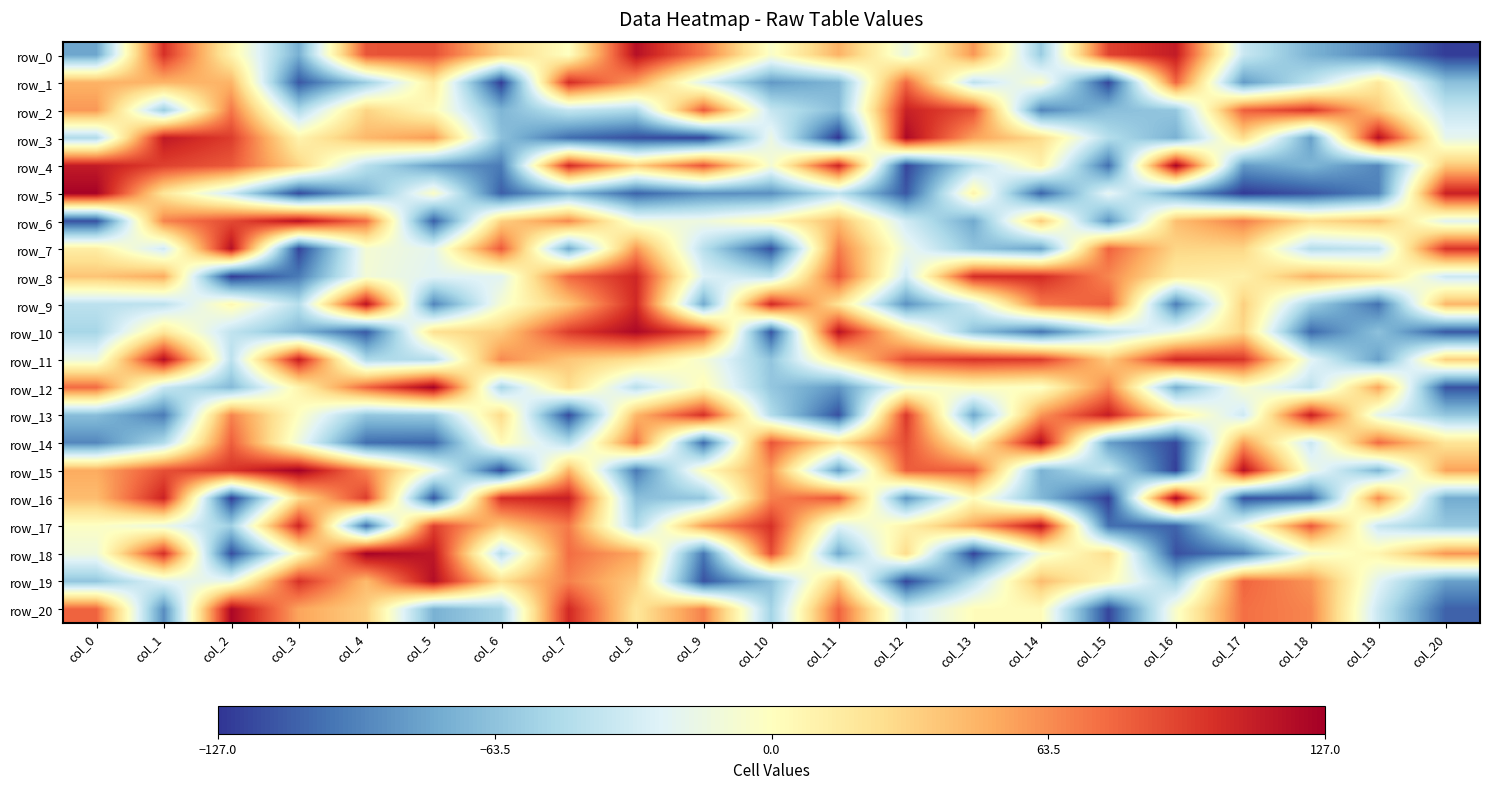

What is the sum of all row_5 values?

-1121